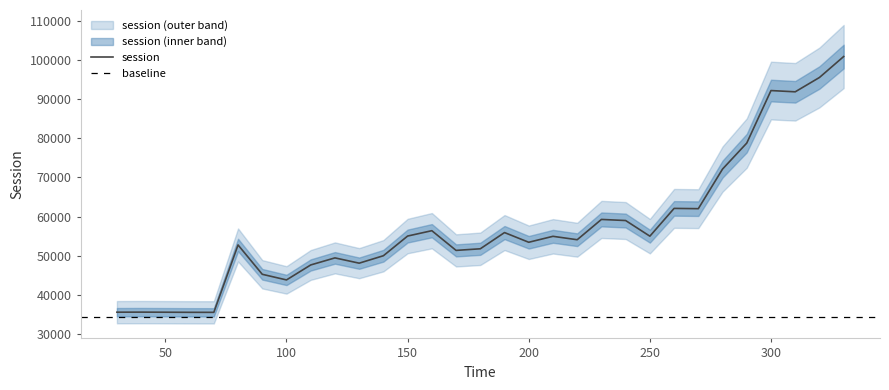

Rank the categories by value from lowest to highest.

70, 60, 50, 30, 40, 100, 90, 110, 130, 120, 140, 170, 180, 80, 200, 220, 210, 250, 150, 190, 160, 240, 230, 270, 260, 280, 290, 310, 300, 320, 330